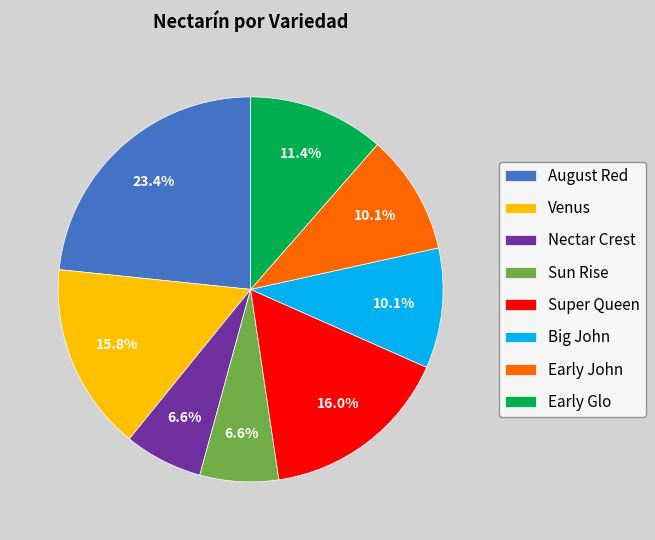

Count the number of slices in the pie.

8